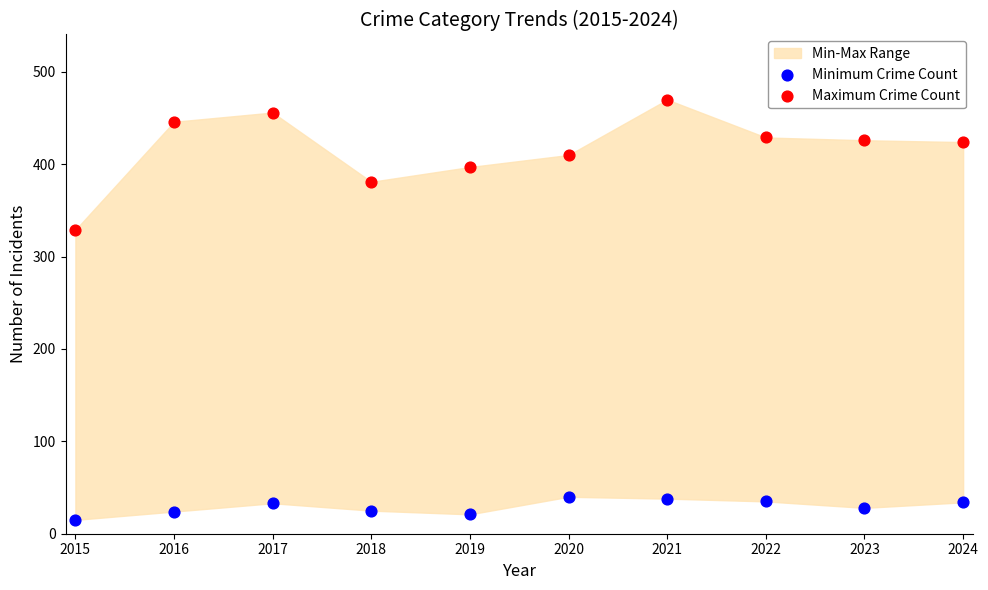

Which series has the largest Y range (max minus min)?

Maximum Crime Count